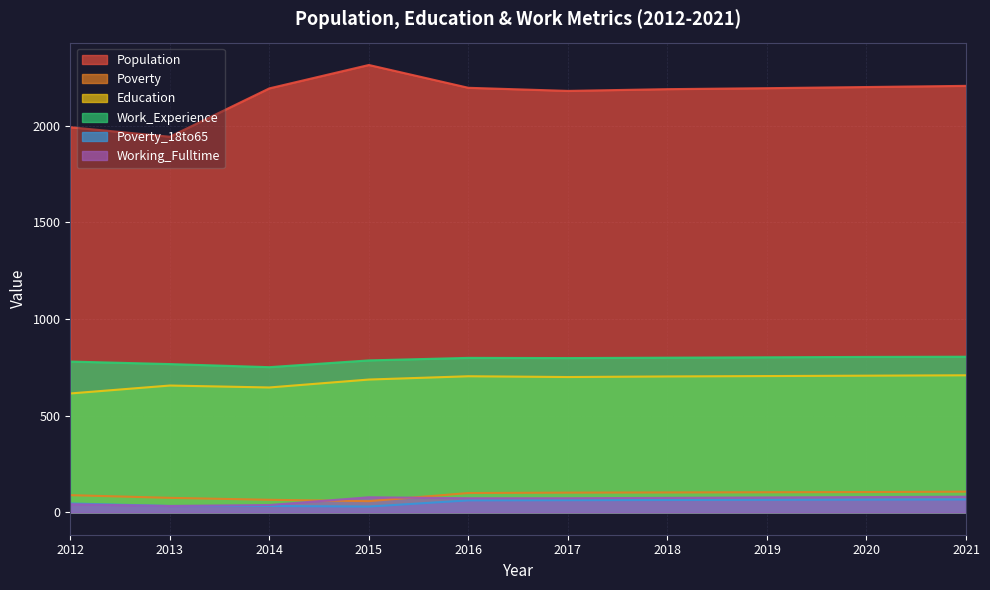

The value of Poverty at 2018 is 103. True or false?

True